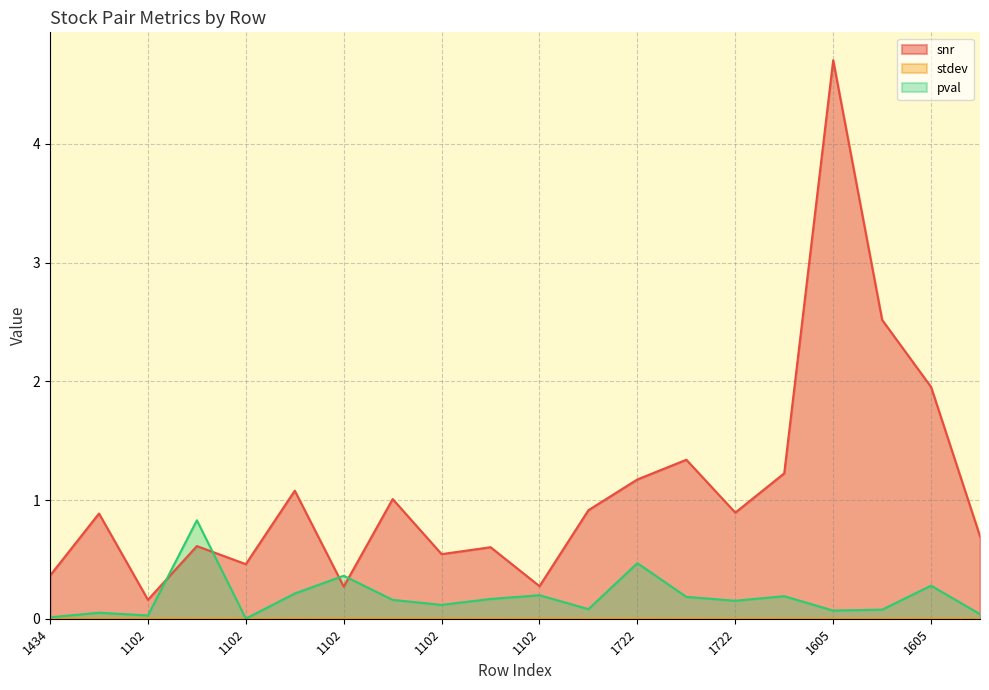

Does the chart have visible grid lines?

Yes